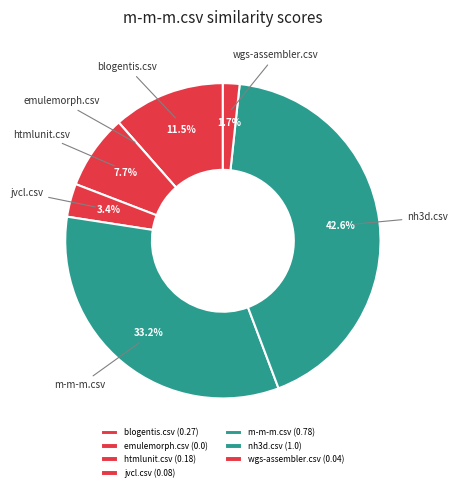

Is there any slice that represents more than half of the pie?

No